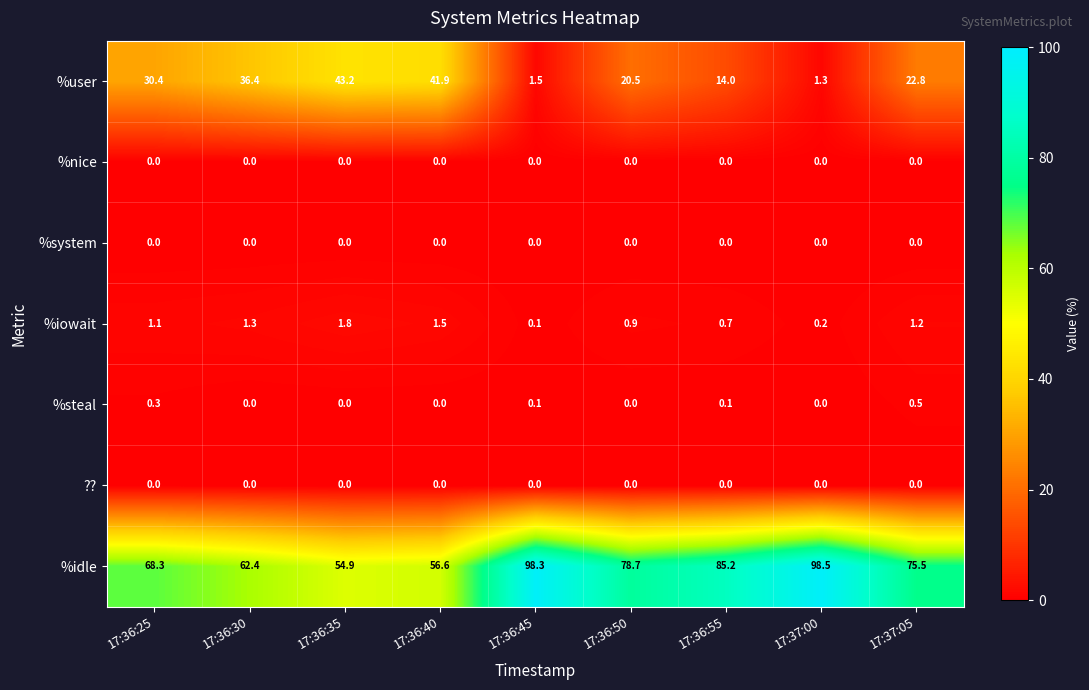

How many data points in %iowait are less than 1?

4